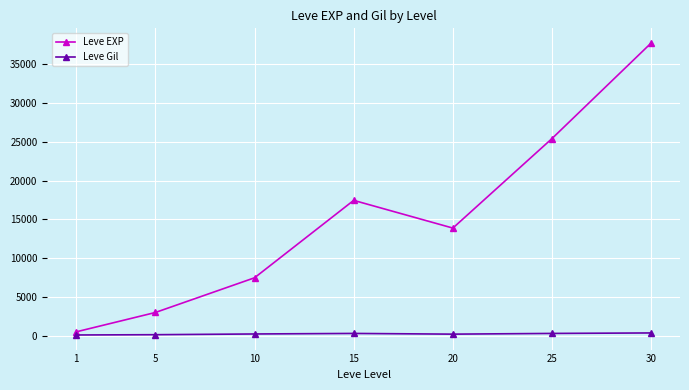

What is the difference between the highest and lowest values at 1?

397.2